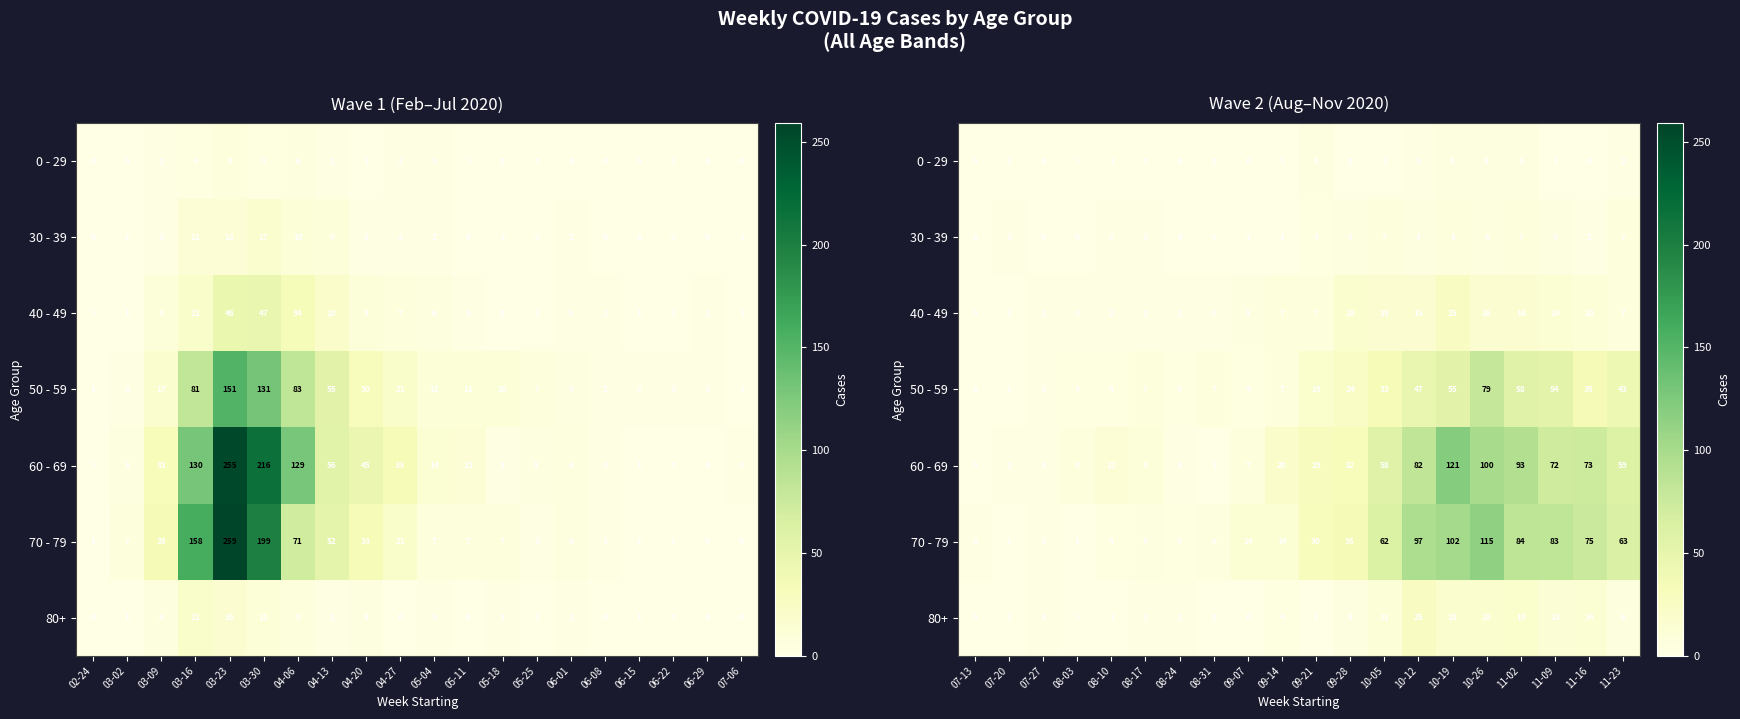

How many series are shown in this chart?

7